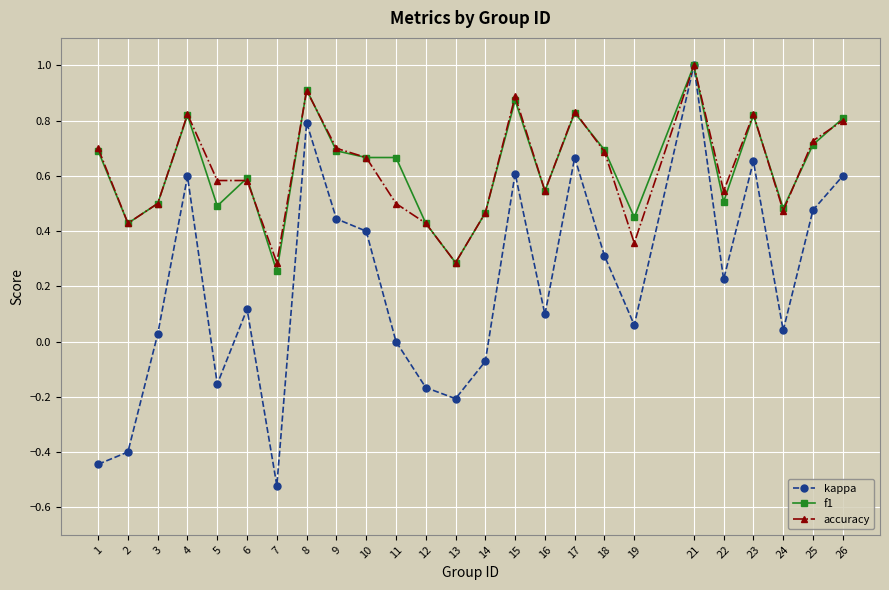

At which category does kappa reach its first local peak?

4